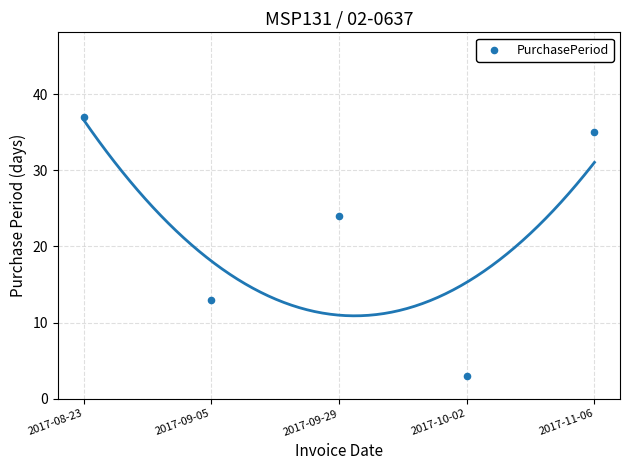

What Y value in the scatter plot is closest to 20?

24